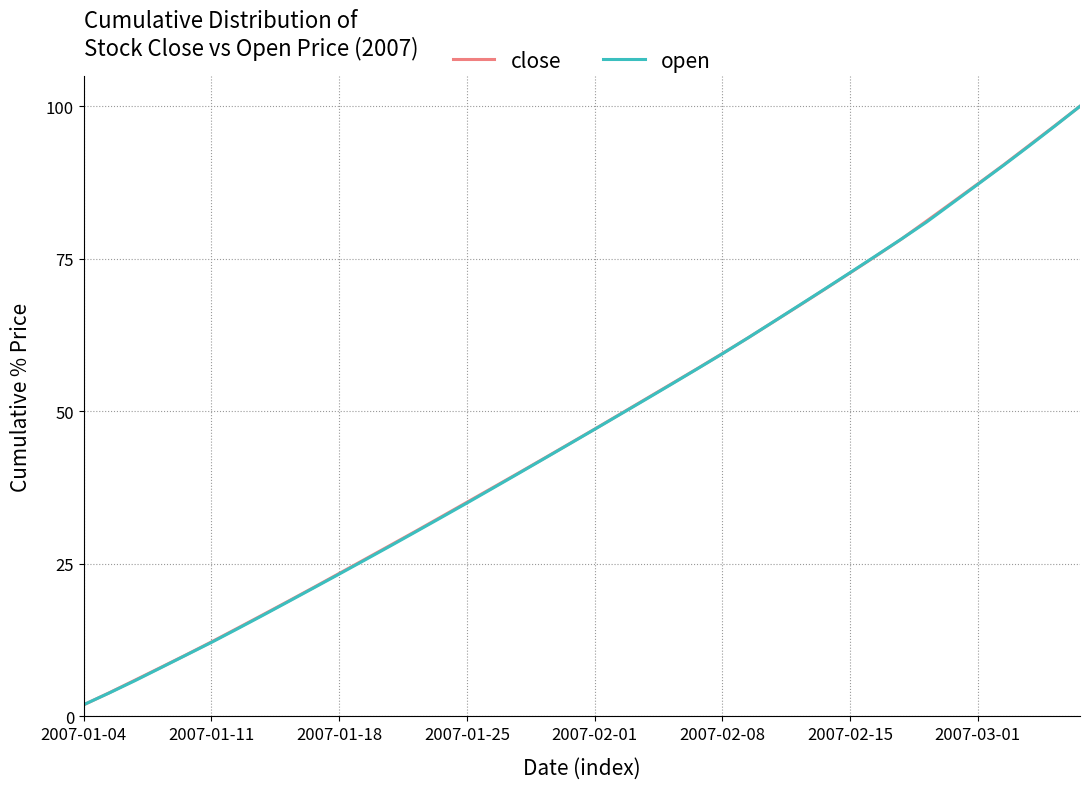

Does the chart display data point markers on the line(s)?

No